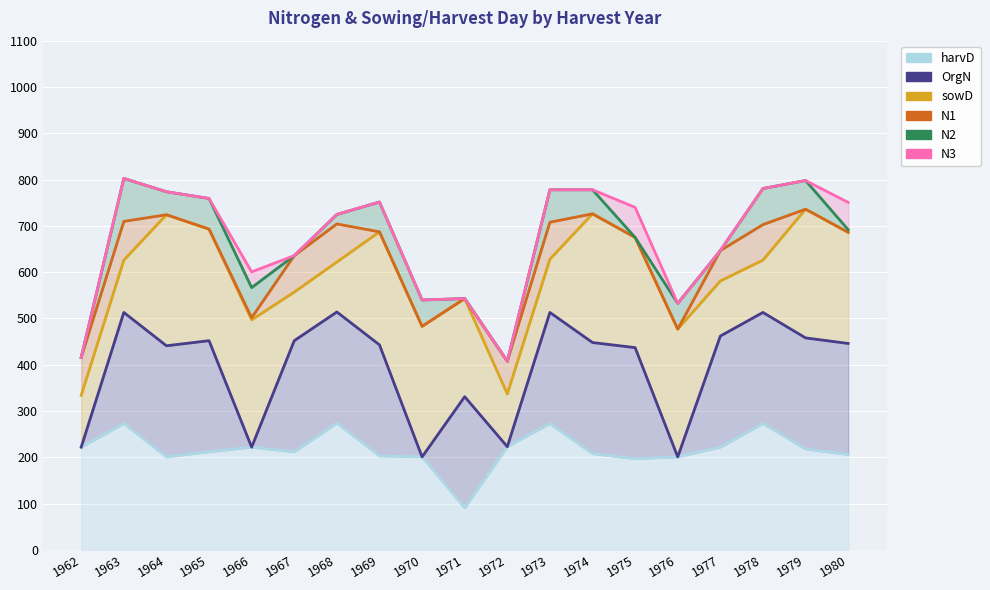

How many series are shown in this chart?

6